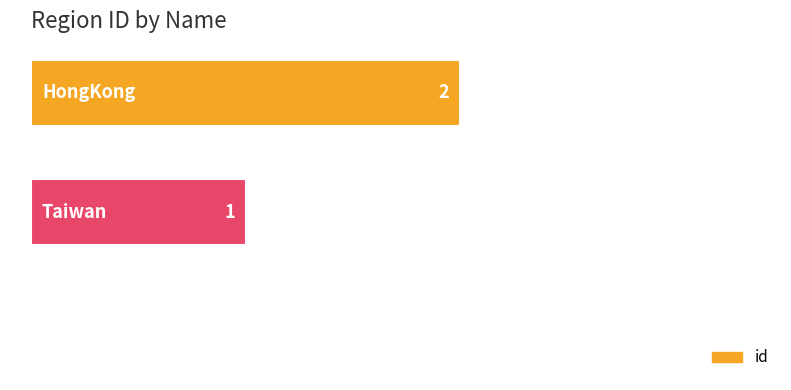

How many distinct data groups are displayed?

1